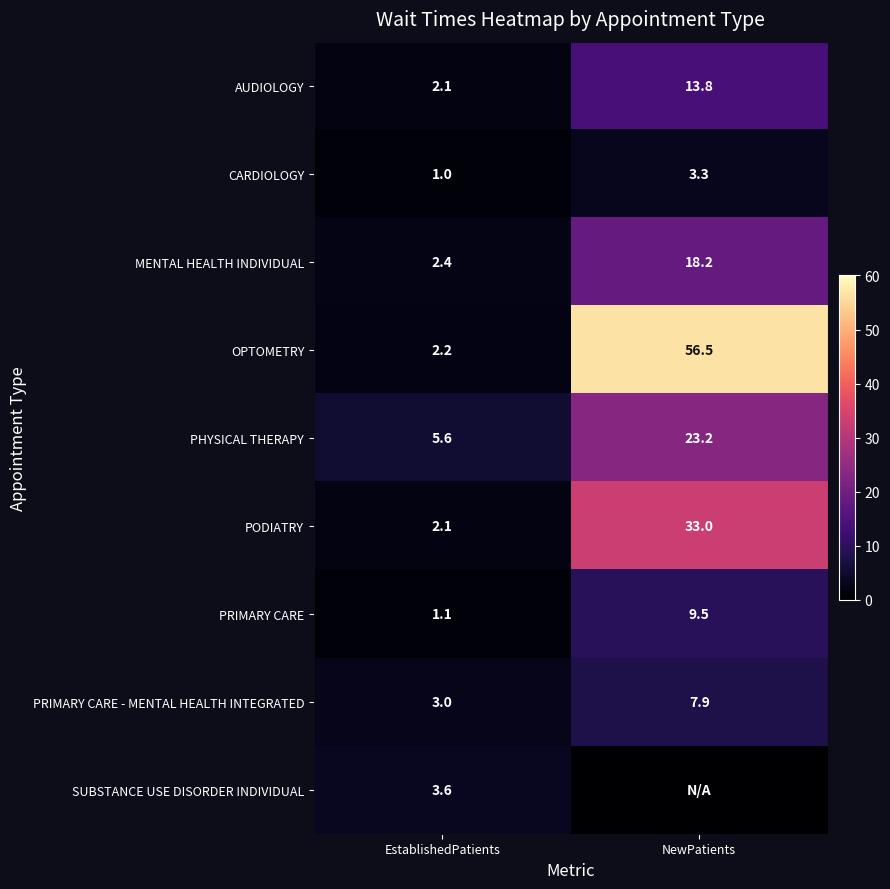

Which category has the highest value across all series?

NewPatients